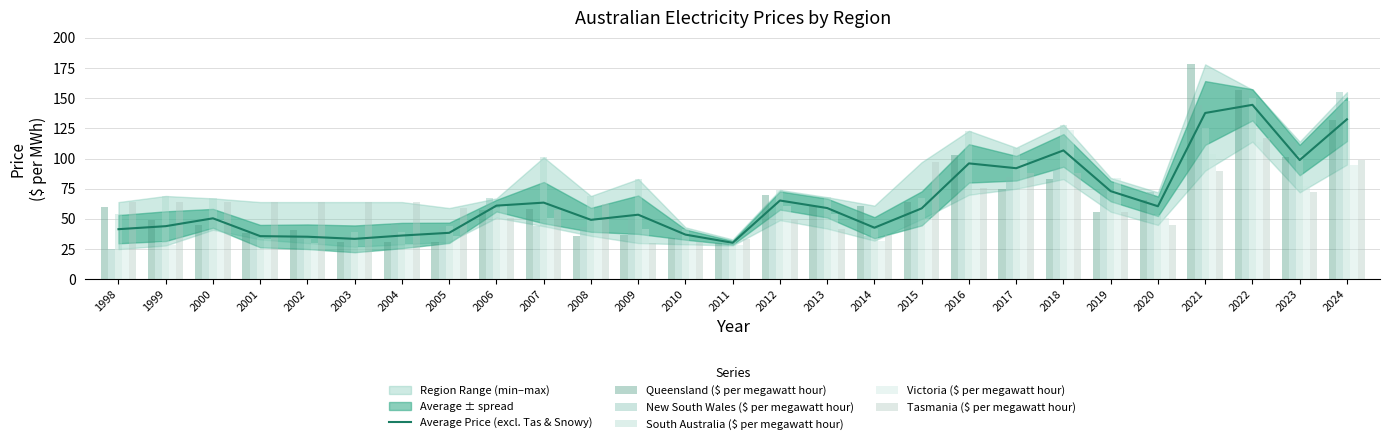

Which series has the widest spread of values?

Queensland ($ per megawatt hour)